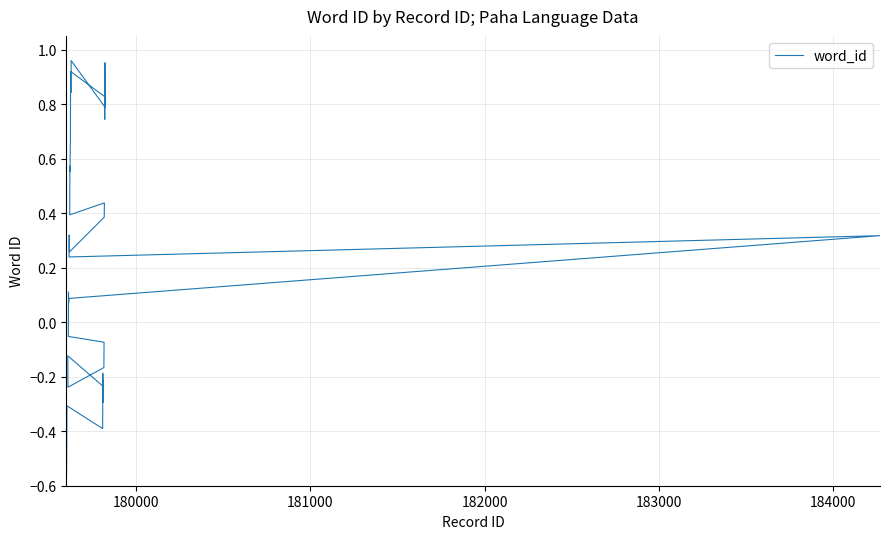

How many lines are shown in the chart?

1